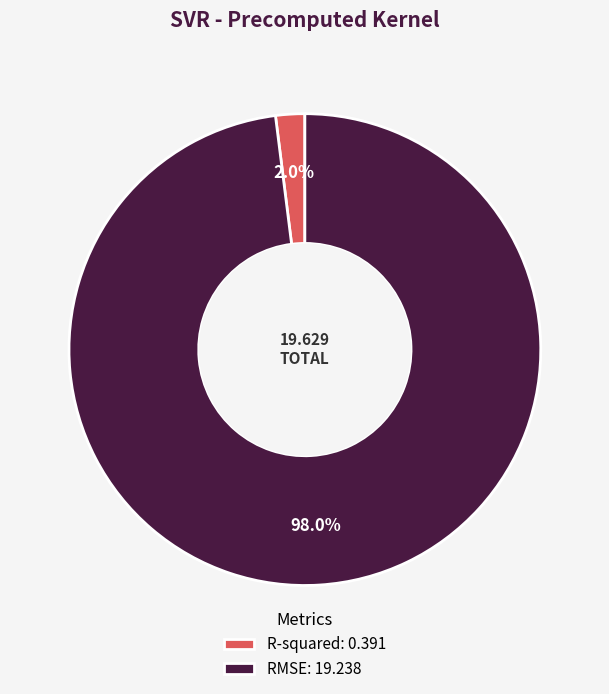

The R-squared slice represents 11% of the pie. True or false?

False